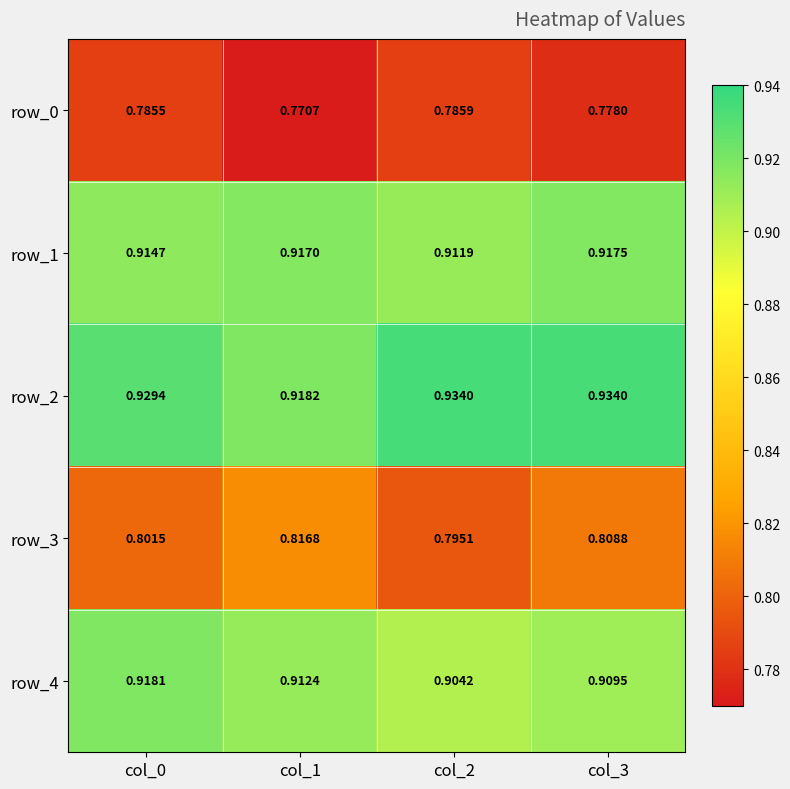

How many categories are shown in the chart?

4